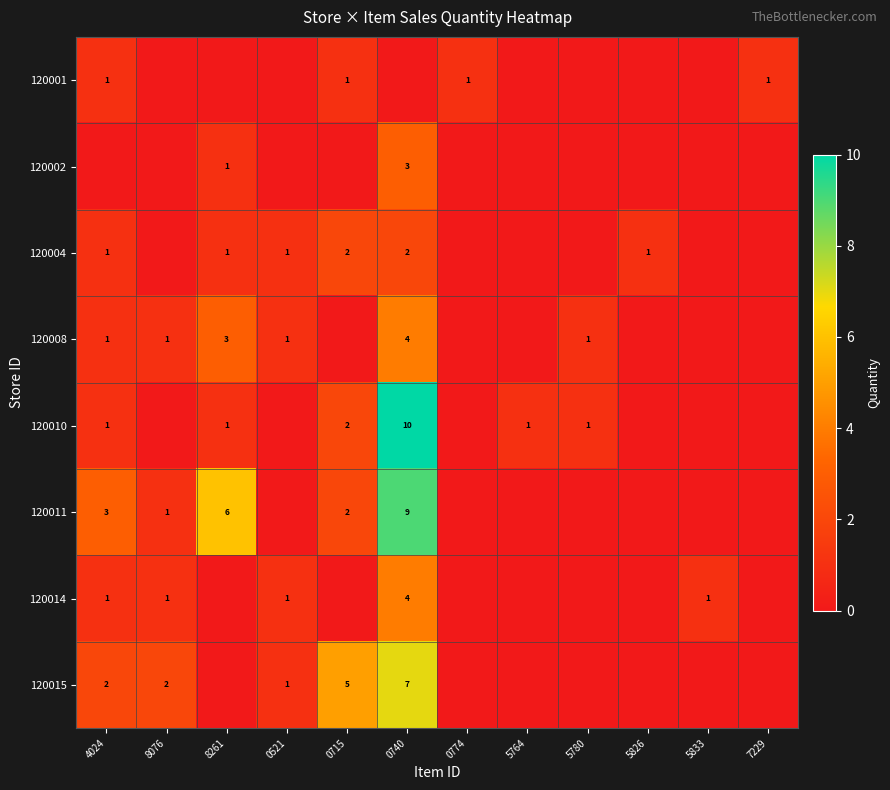

What is the highest value of the row_4 series?

10